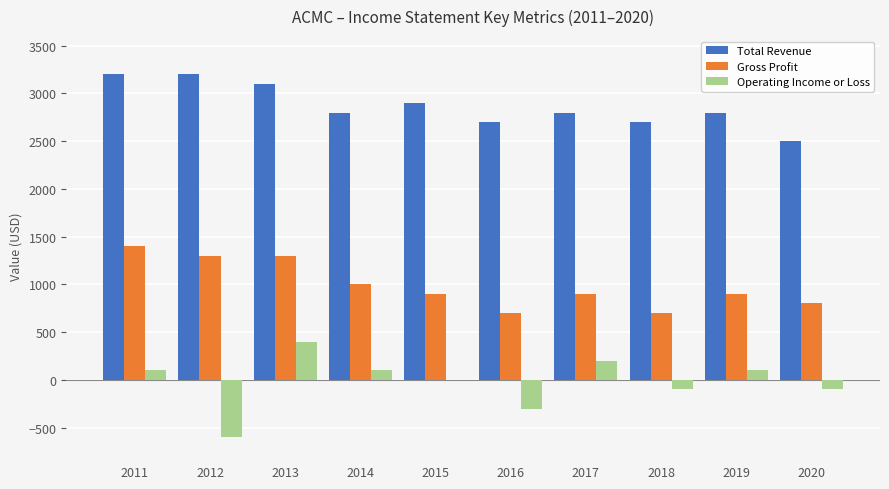

Read the Operating Income or Loss value at 2011.

100